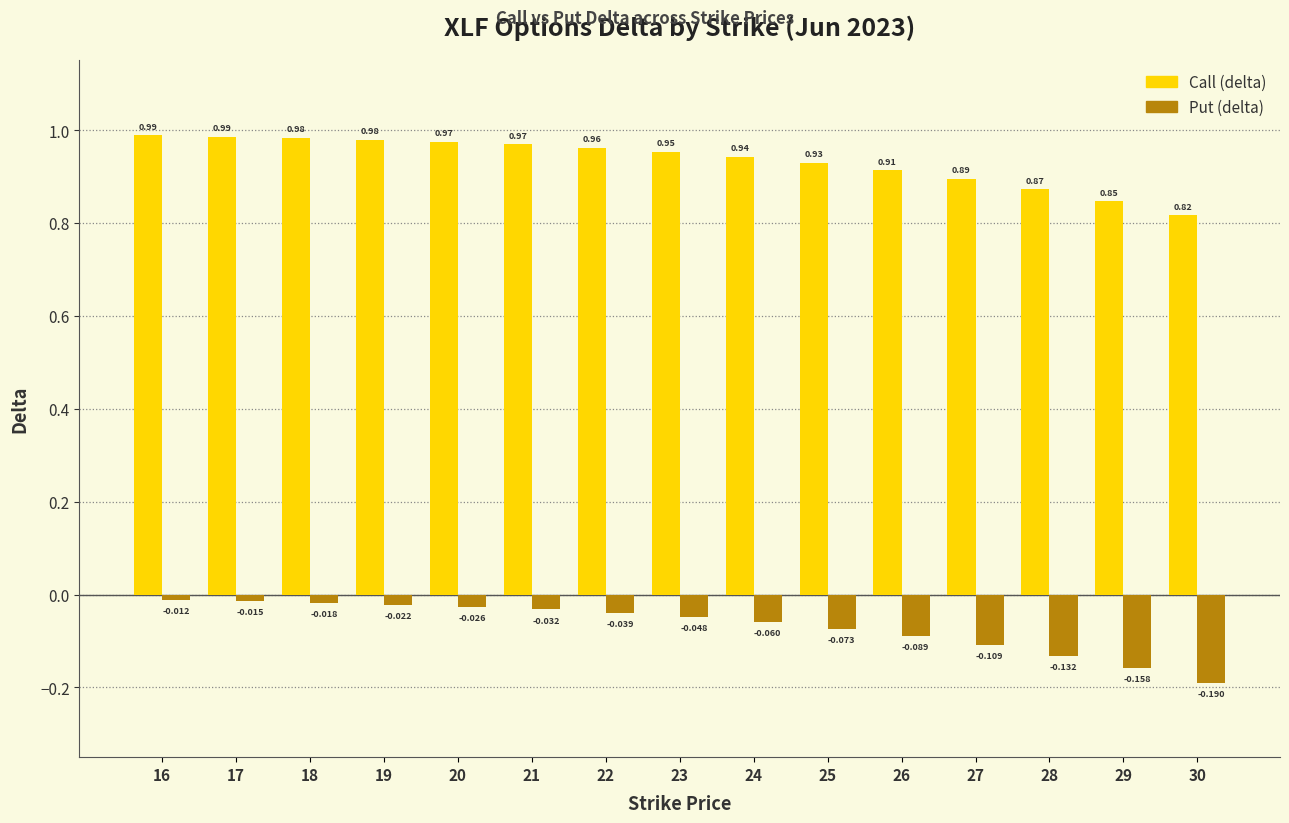

At which category is the sum across all series the highest?

16